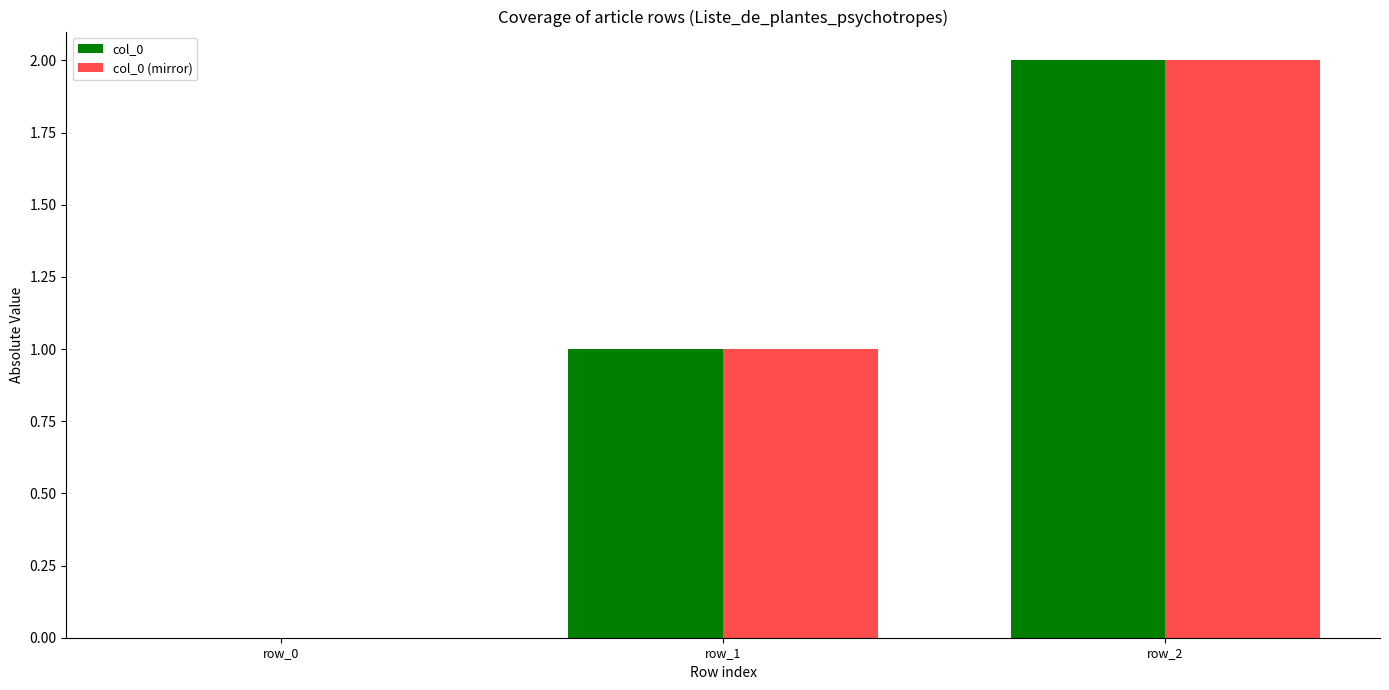

The col_0 (mirror) series shows 0 at row_0. True or false?

True